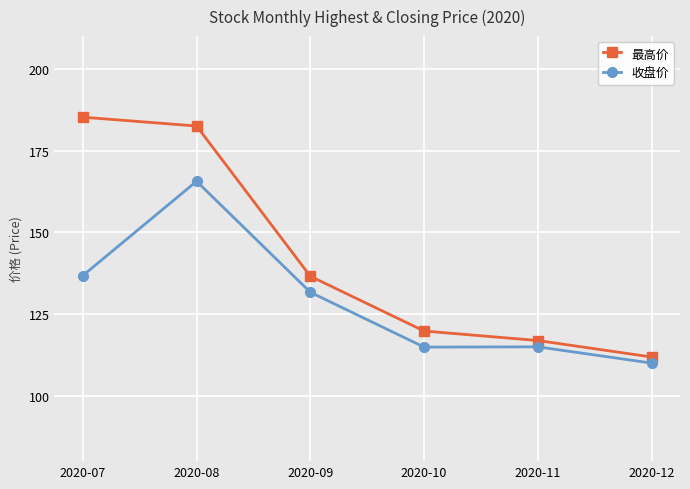

What is the sum of the 最高价 values at 2020-09 and 2020-08?

319.1